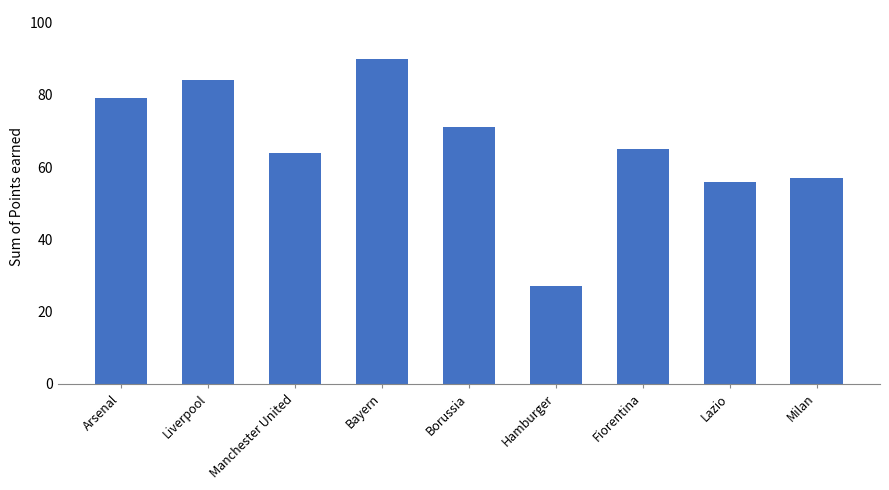

What is the sum of all values?

593